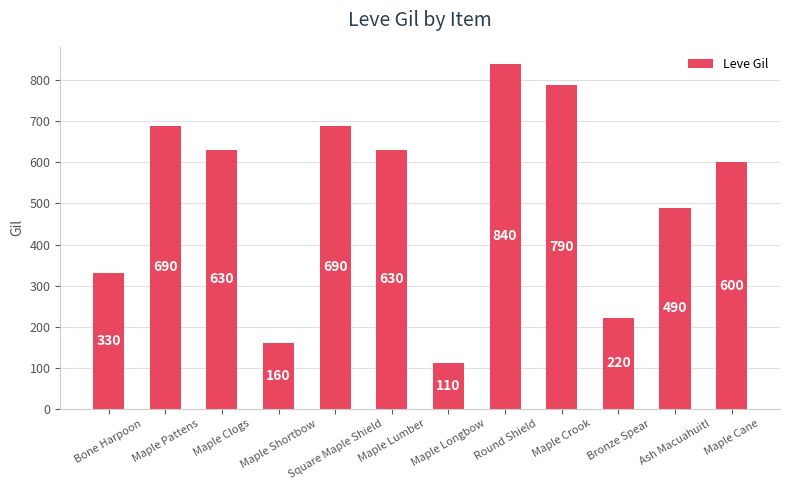

How many distinct data groups are displayed?

1